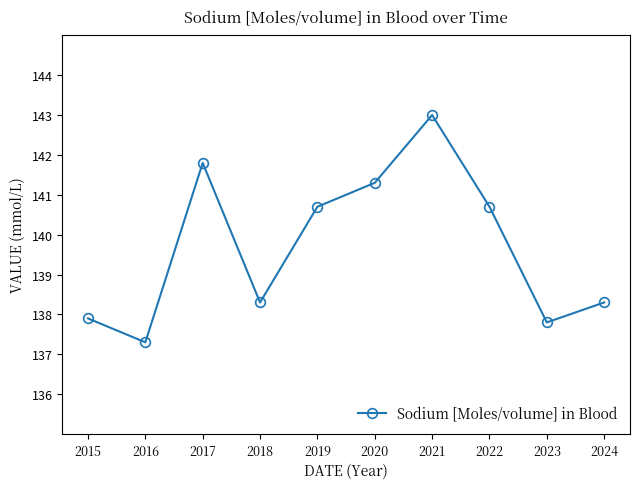

Reading left to right, transcribe all the data shown in this chart.

2015=137.9	2016=137.3	2017=141.8	2018=138.3	2019=140.7	2020=141.3	2021=143.0	2022=140.7	2023=137.8	2024=138.3